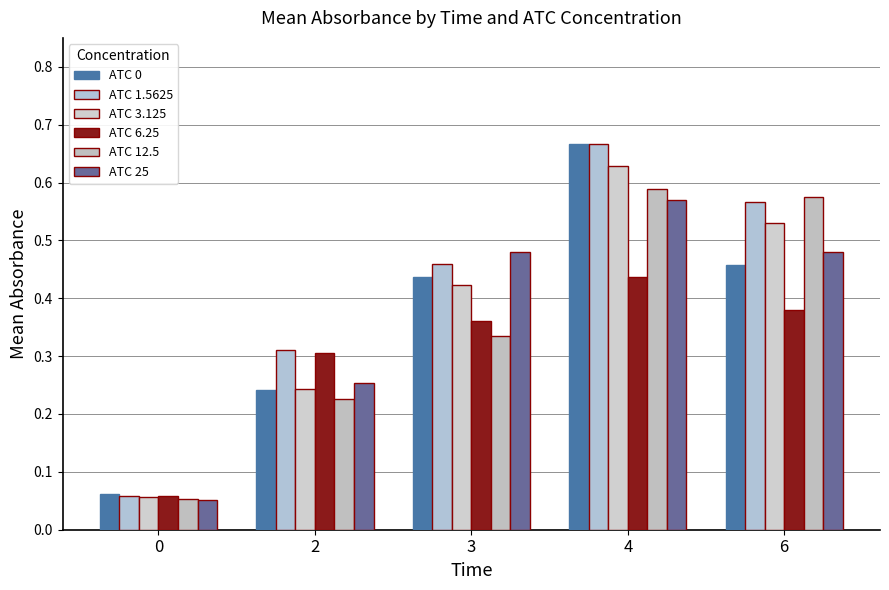

How many categories are shown in the chart?

5